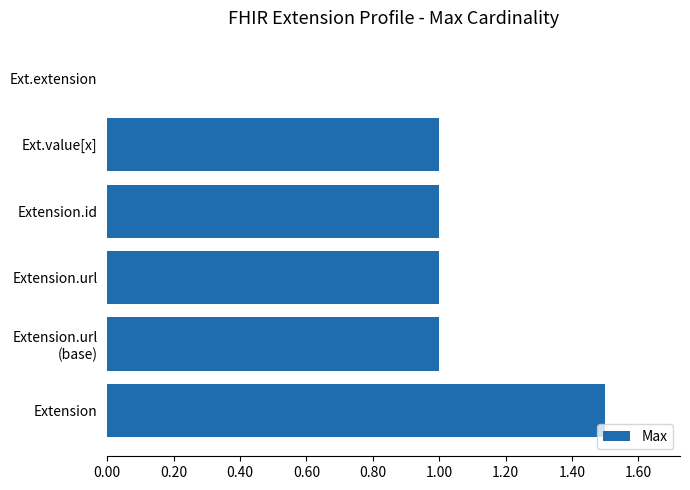

Count the values in the range 1 to 2.

5